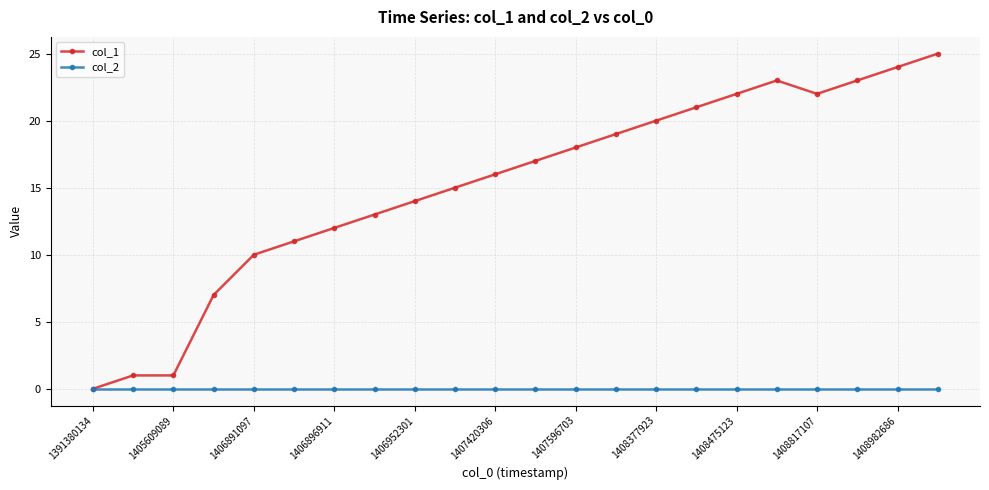

Which series has the widest spread of values?

col_1